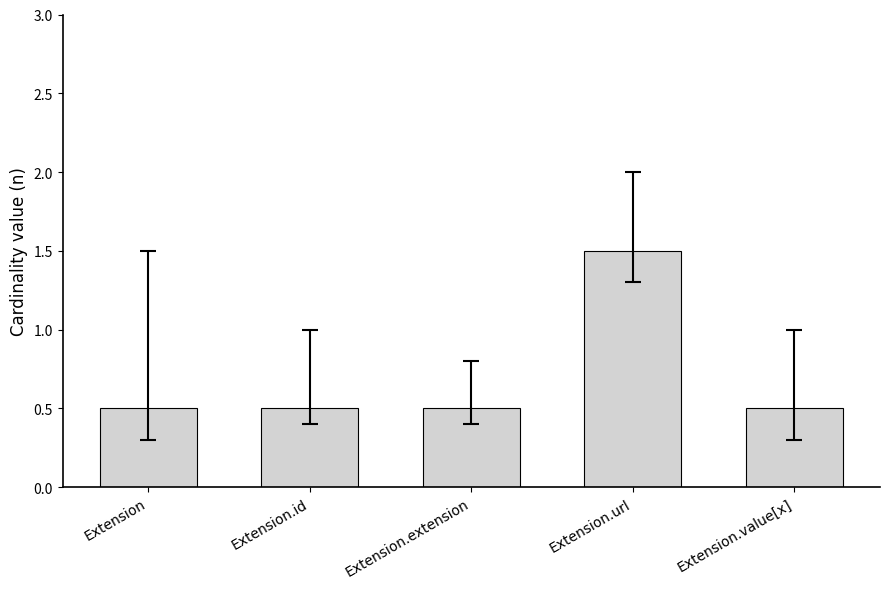

Reading right to left, extract all data points from this chart.

Extension.value[x]=0.5	Extension.url=1.5	Extension.extension=0.5	Extension.id=0.5	Extension=0.5